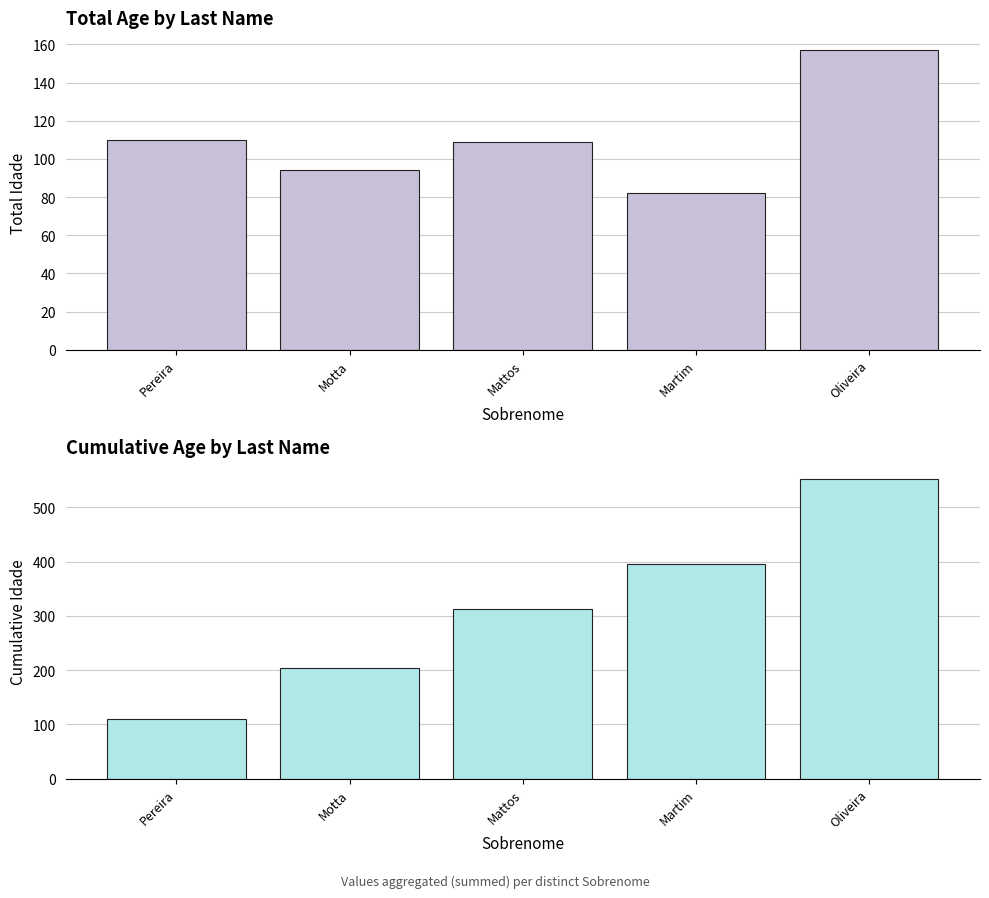

What is the minimum value shown in the chart?

82